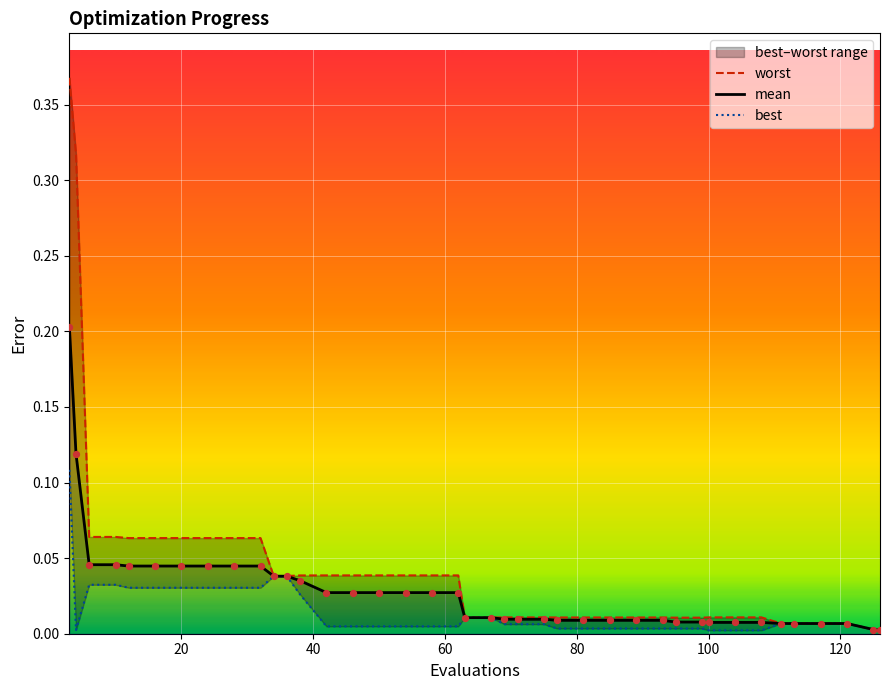

Which series reaches the minimum Y coordinate?

best